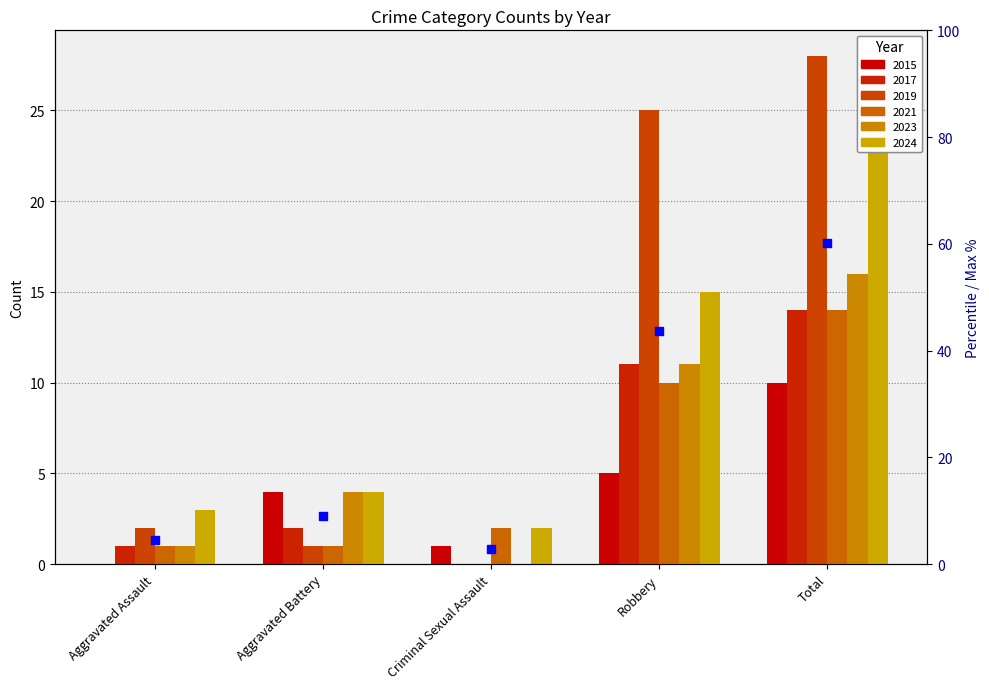

Reading left to right, extract all data points from this chart.

2015: Aggravated Assault=0	Aggravated Battery=4	Criminal Sexual Assault=1	Robbery=5	Total=10
2017: Aggravated Assault=1	Aggravated Battery=2	Criminal Sexual Assault=0	Robbery=11	Total=14
2019: Aggravated Assault=2	Aggravated Battery=1	Criminal Sexual Assault=0	Robbery=25	Total=28
2021: Aggravated Assault=1	Aggravated Battery=1	Criminal Sexual Assault=2	Robbery=10	Total=14
2023: Aggravated Assault=1	Aggravated Battery=4	Criminal Sexual Assault=0	Robbery=11	Total=16
2024: Aggravated Assault=3	Aggravated Battery=4	Criminal Sexual Assault=2	Robbery=15	Total=24